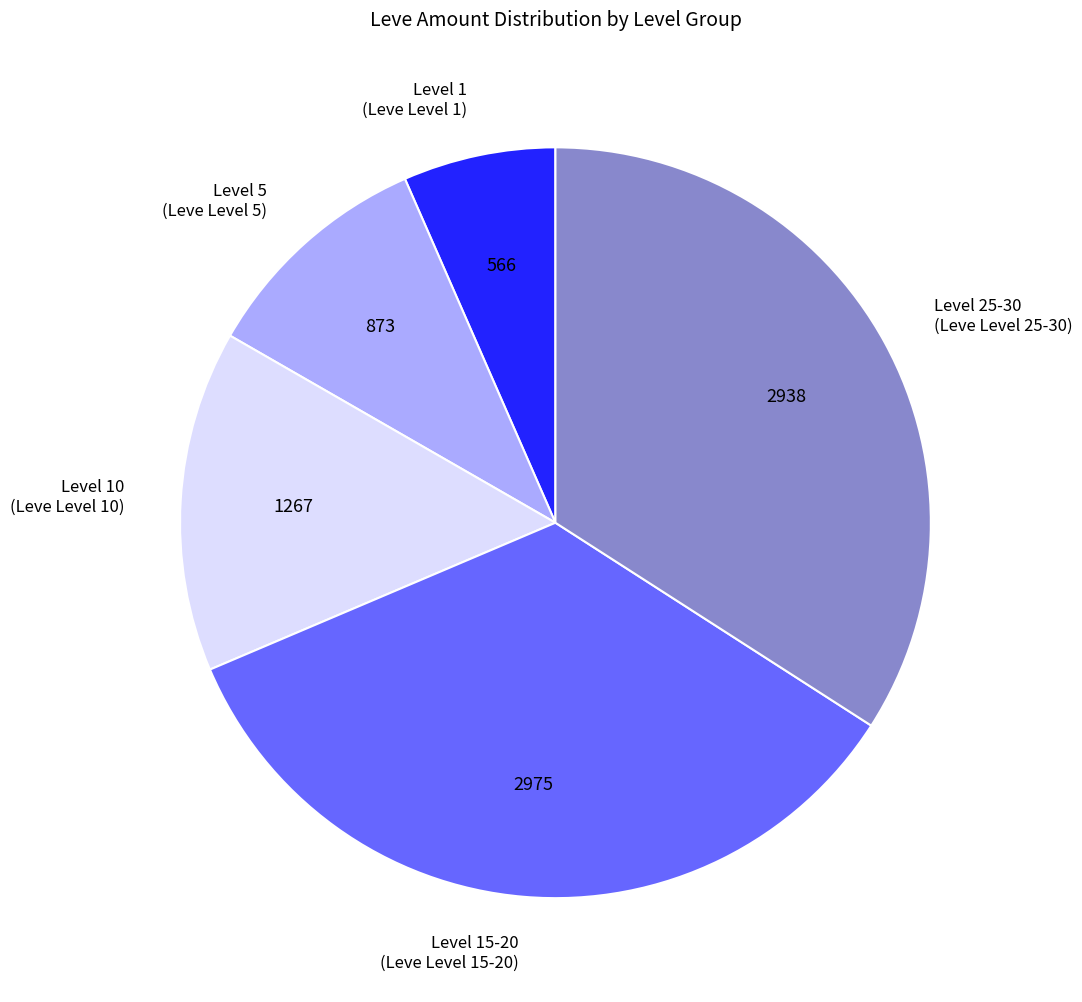

How many segments does this pie chart have?

5